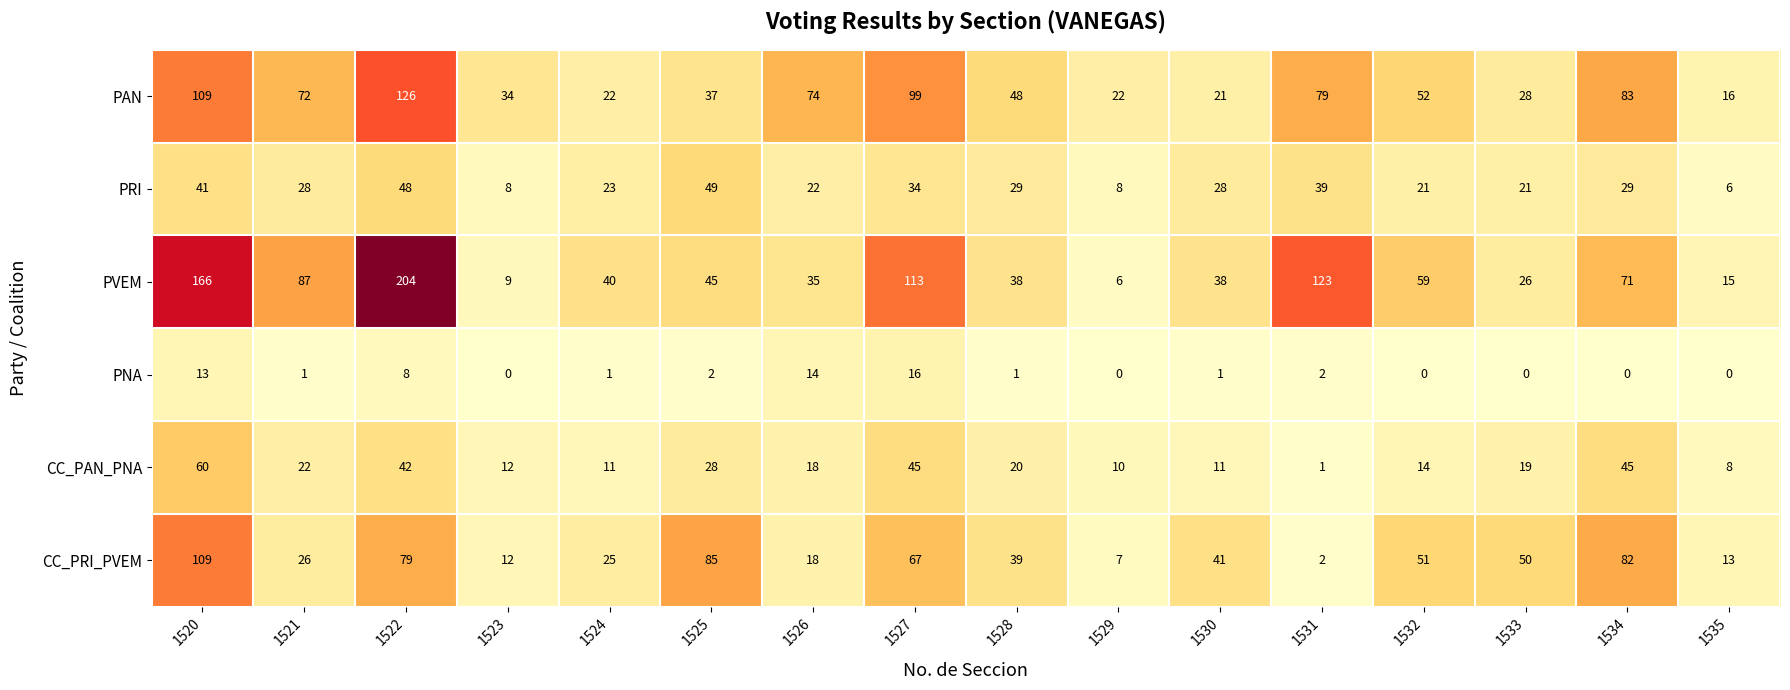

The value of PAN at 1528 is 48. True or false?

True